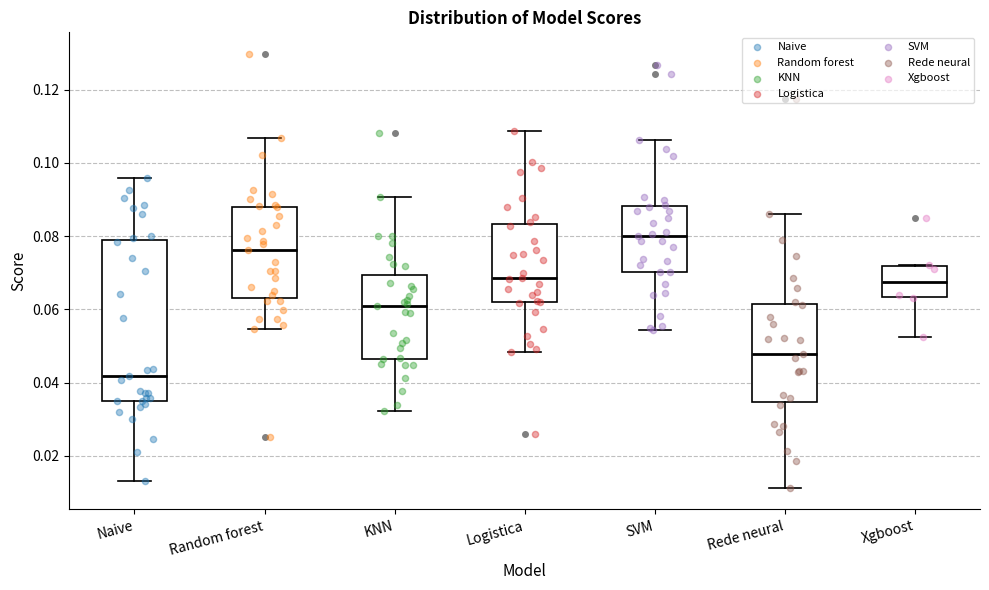

Which box has the highest median line?

SVM